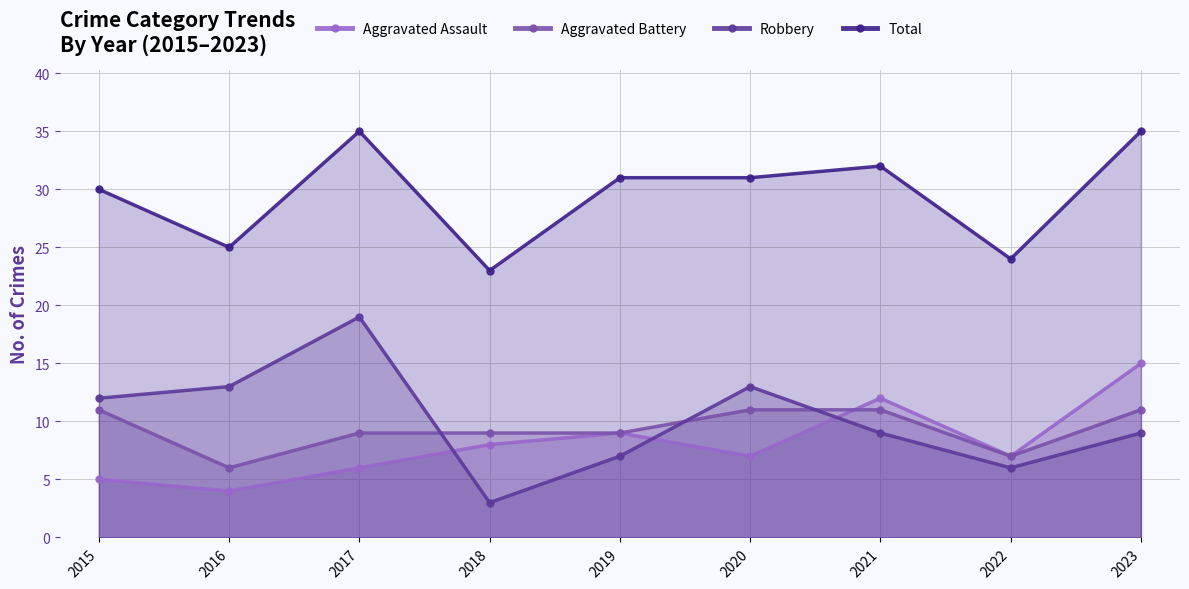

How many values in the Aggravated Battery series are below 9?

2